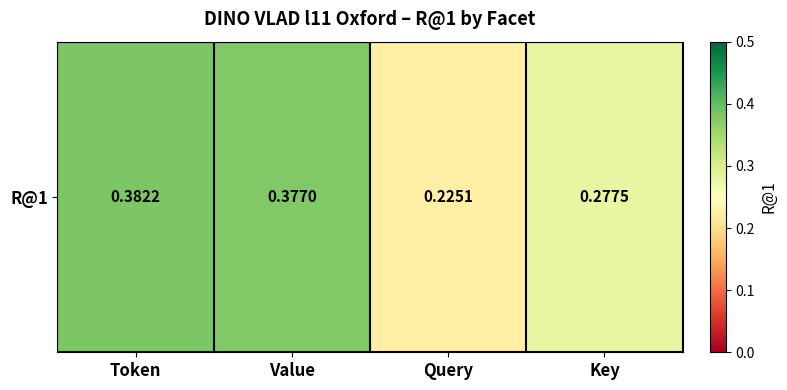

Reading left to right, what are all the values shown in this chart?

0.4	0.4	0.2	0.3